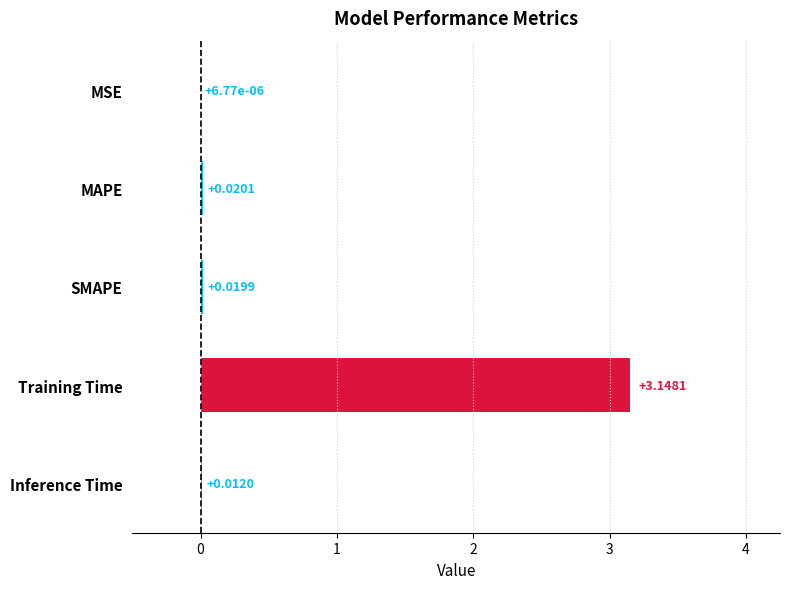

Which label corresponds to the largest value in the chart?

Training Time